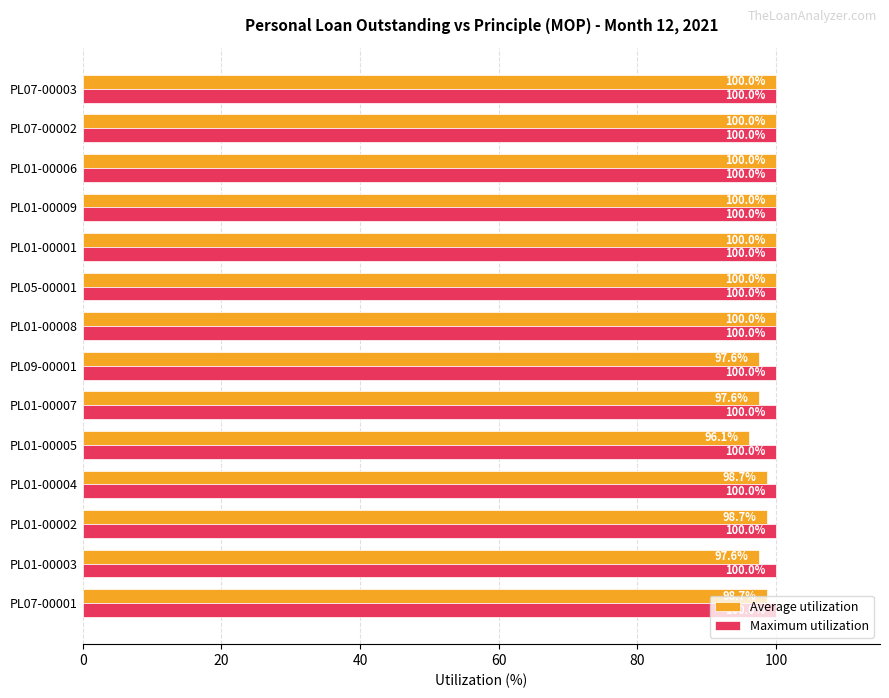

What is the total value across all series at PL01-00009?

200.0